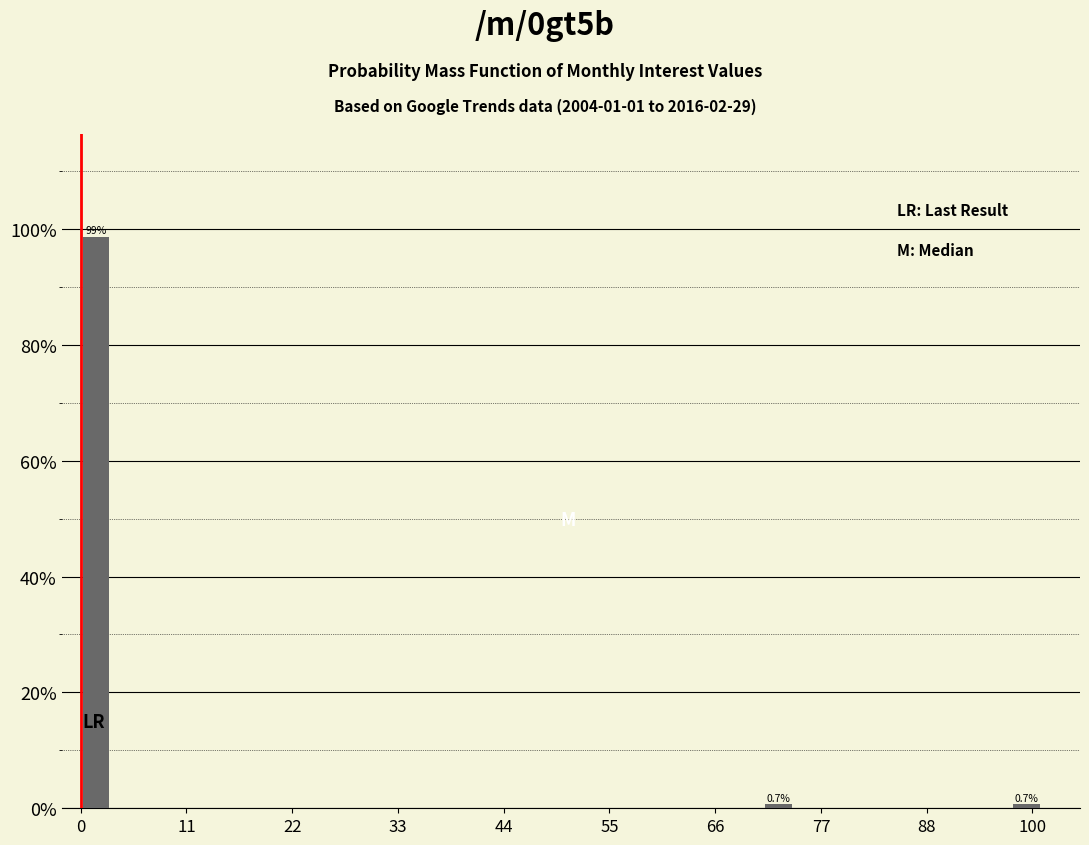

Around what value on the x-axis is the tallest bar? Give the approximate position of its centre, as read against the axis.

2